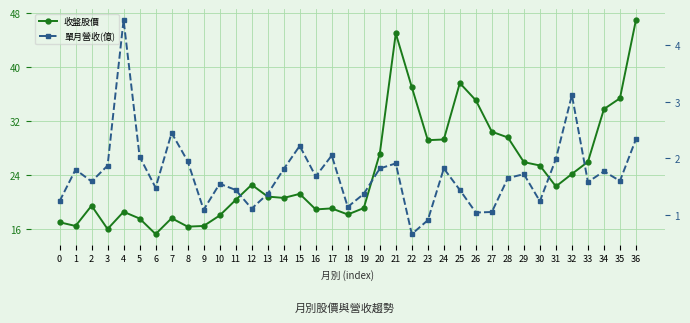

Is the value of 單月營收(億) at 33 greater than the value of 收盤股價 at 18?

No